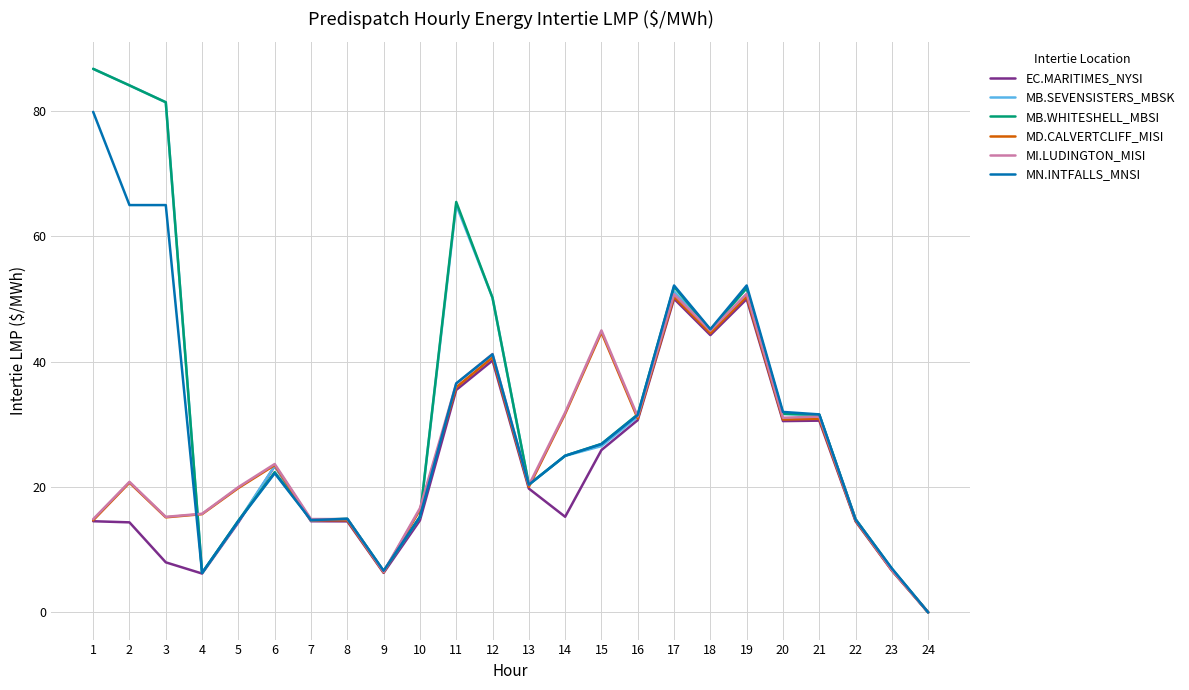

Read the EC.MARITIMES_NYSI value at 6.

23.4